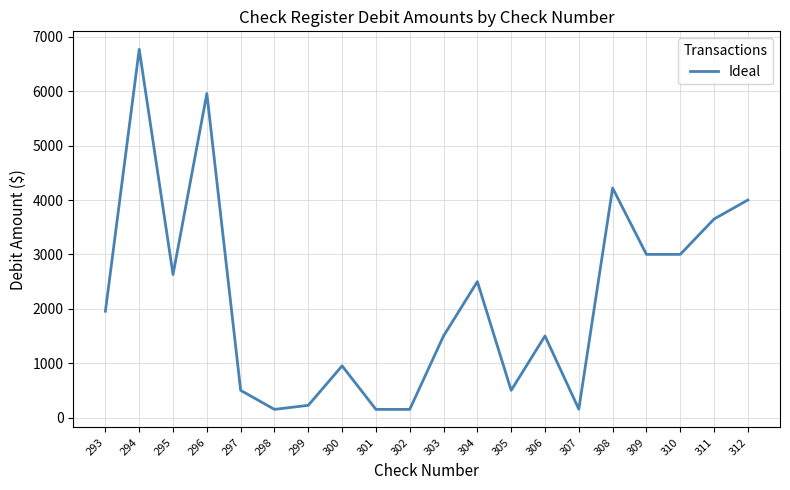

Where is the data nearest to the value 3460?

311